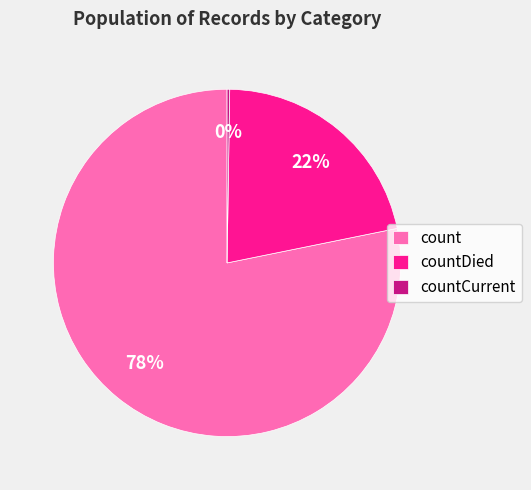

Which has a higher value, countDied or count?

count